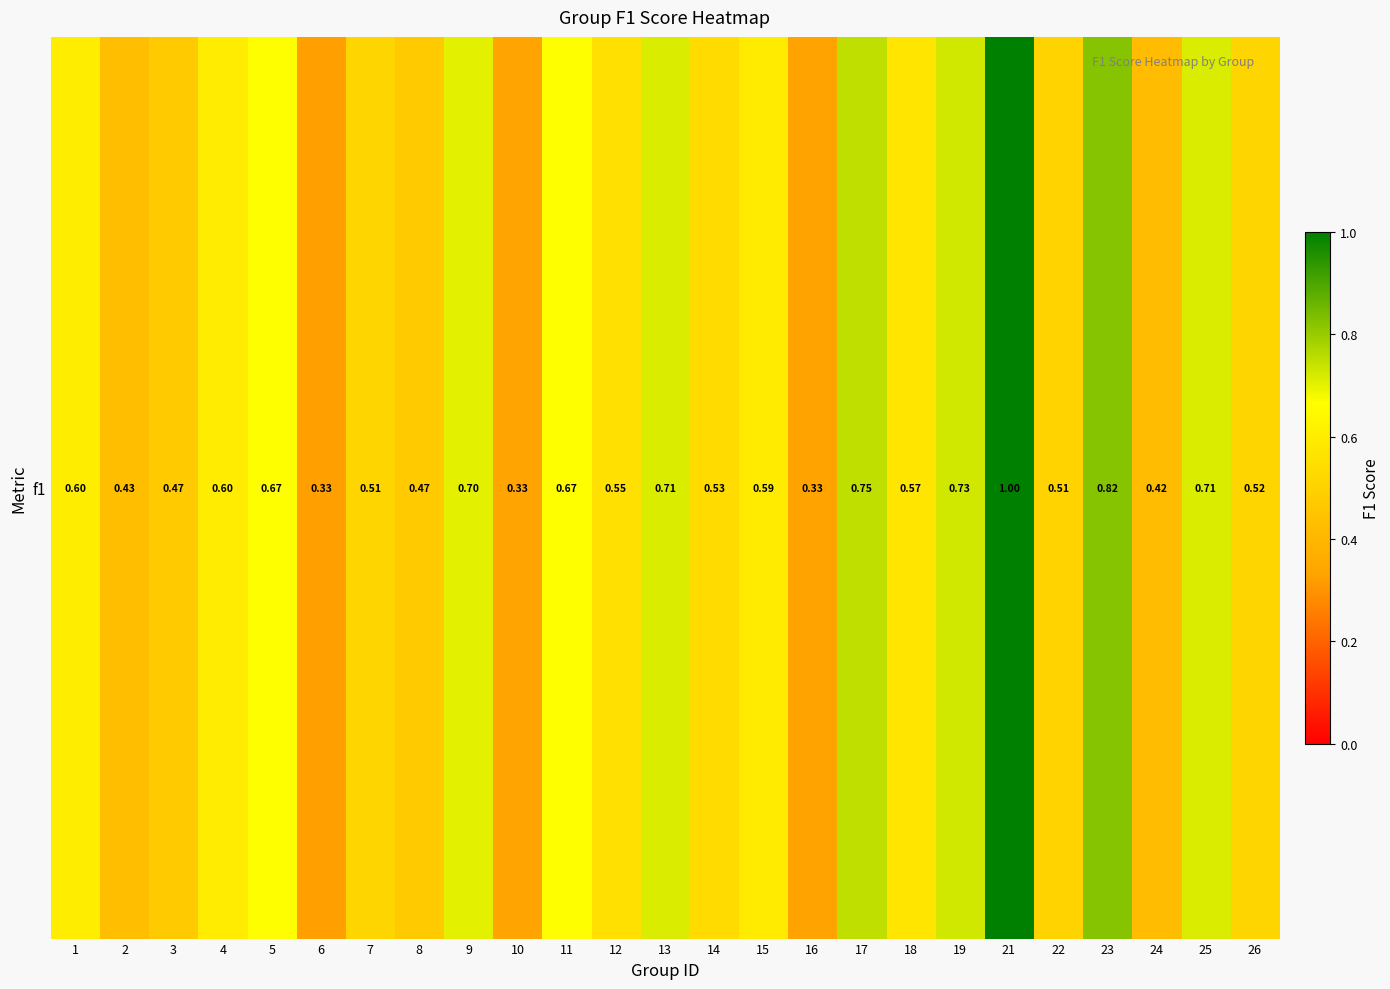

Reading right to left, transcribe all the data shown in this chart.

0.5	0.7	0.4	0.8	0.5	1.0	0.7	0.6	0.7	0.3	0.6	0.5	0.7	0.6	0.7	0.3	0.7	0.5	0.5	0.3	0.7	0.6	0.5	0.4	0.6